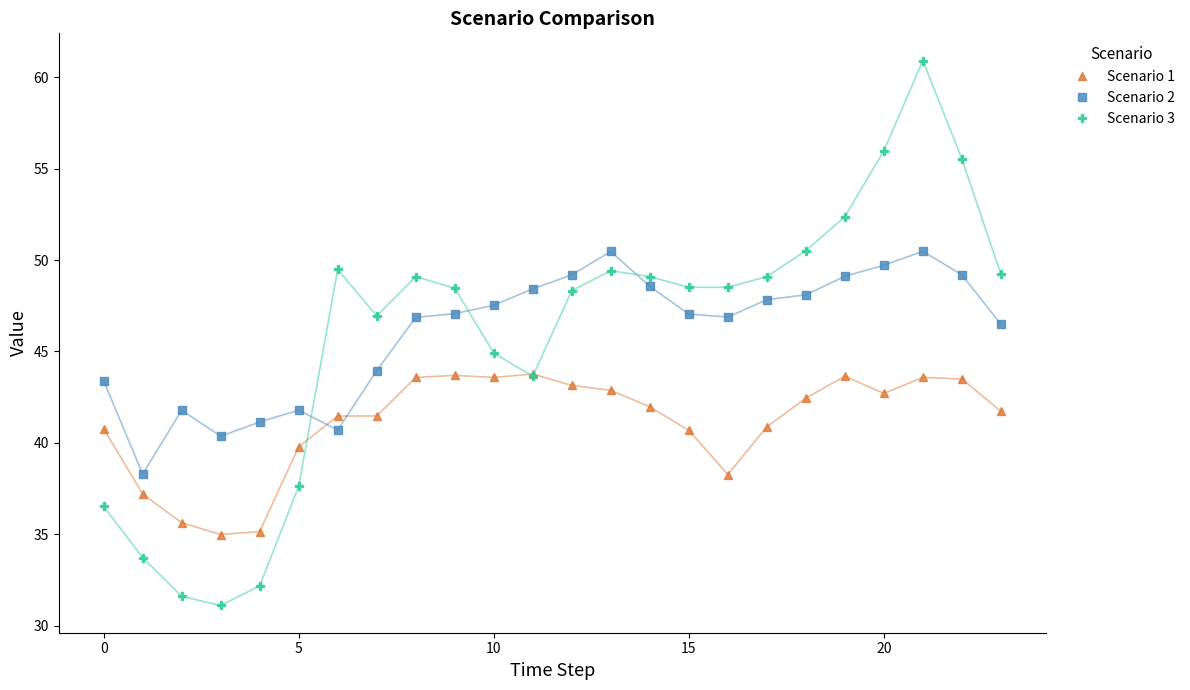

Does the chart have visible grid lines?

No